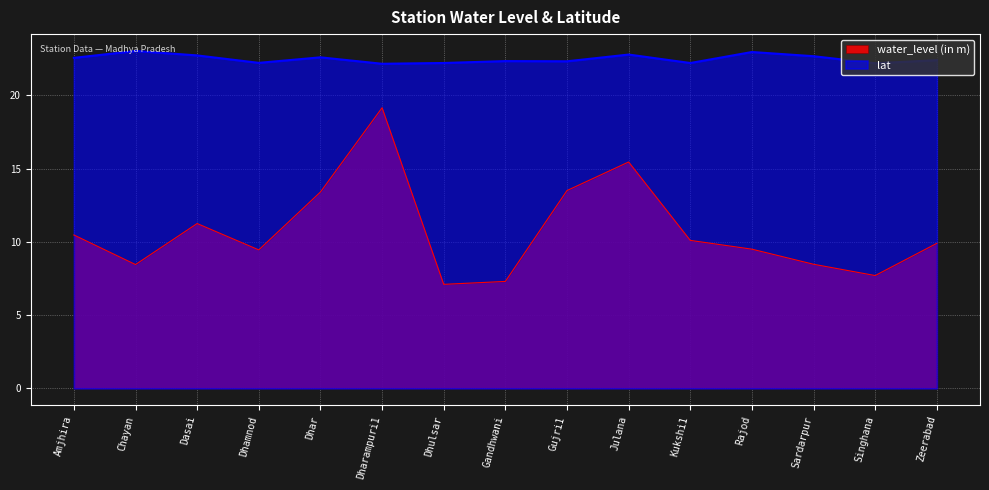

Between Dharampuri1 and Dhulsar, which is larger?

Dharampuri1